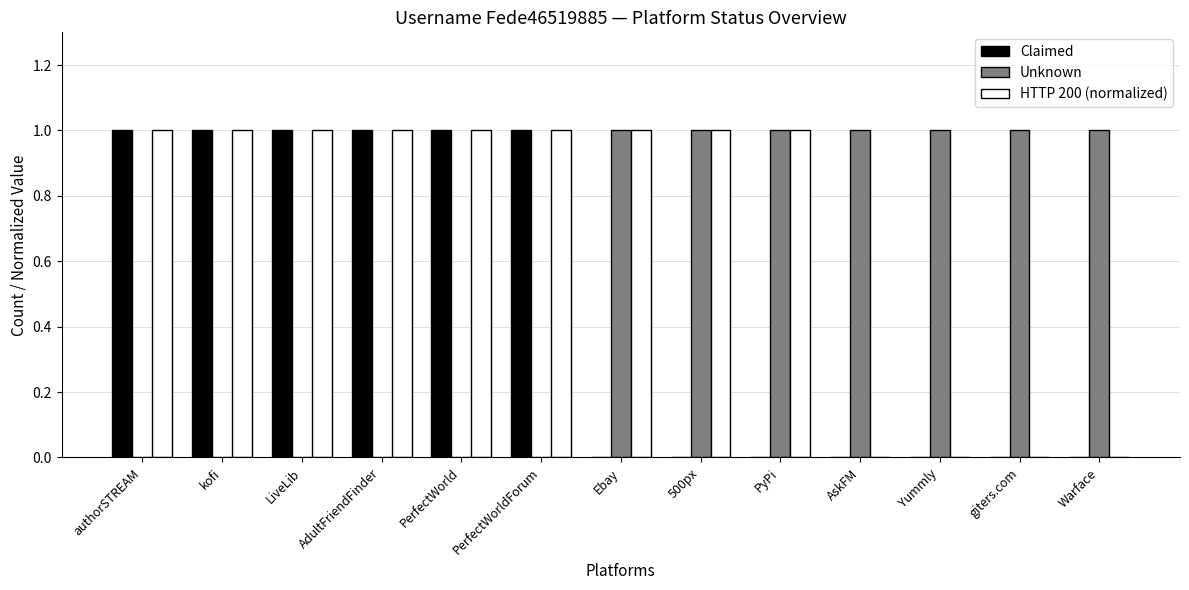

What is the highest value of the HTTP 200 (normalized) series?

1